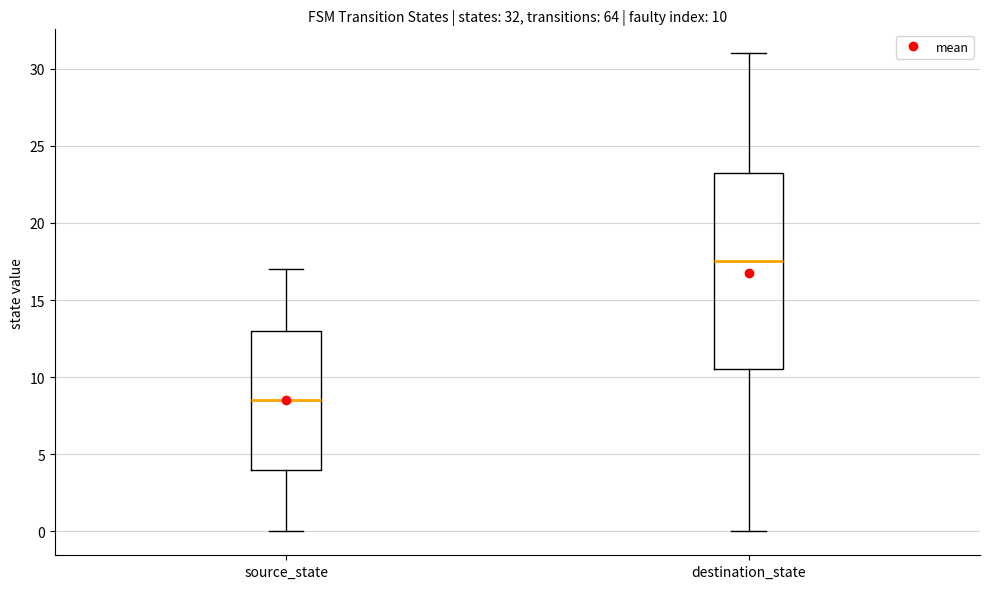

Comparing the boxes themselves (not the whiskers), which one is the tallest?

destination_state